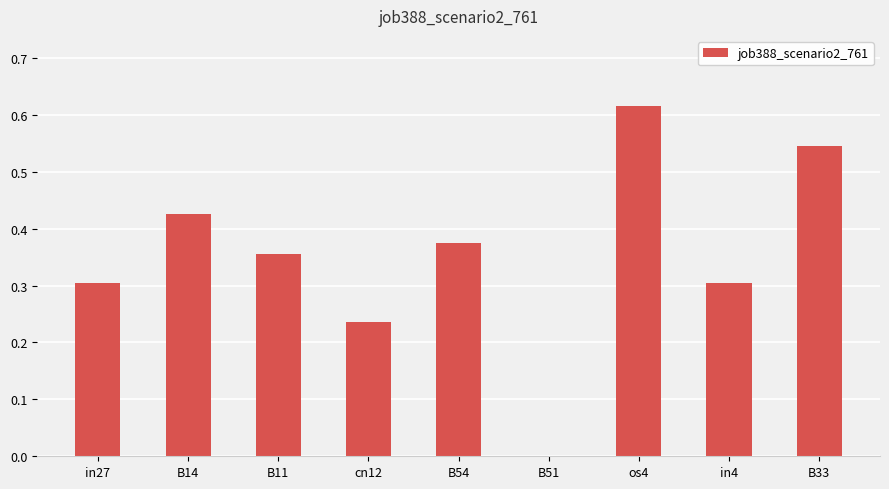

The chart shows a value of 0.9 at B33. True or false?

False